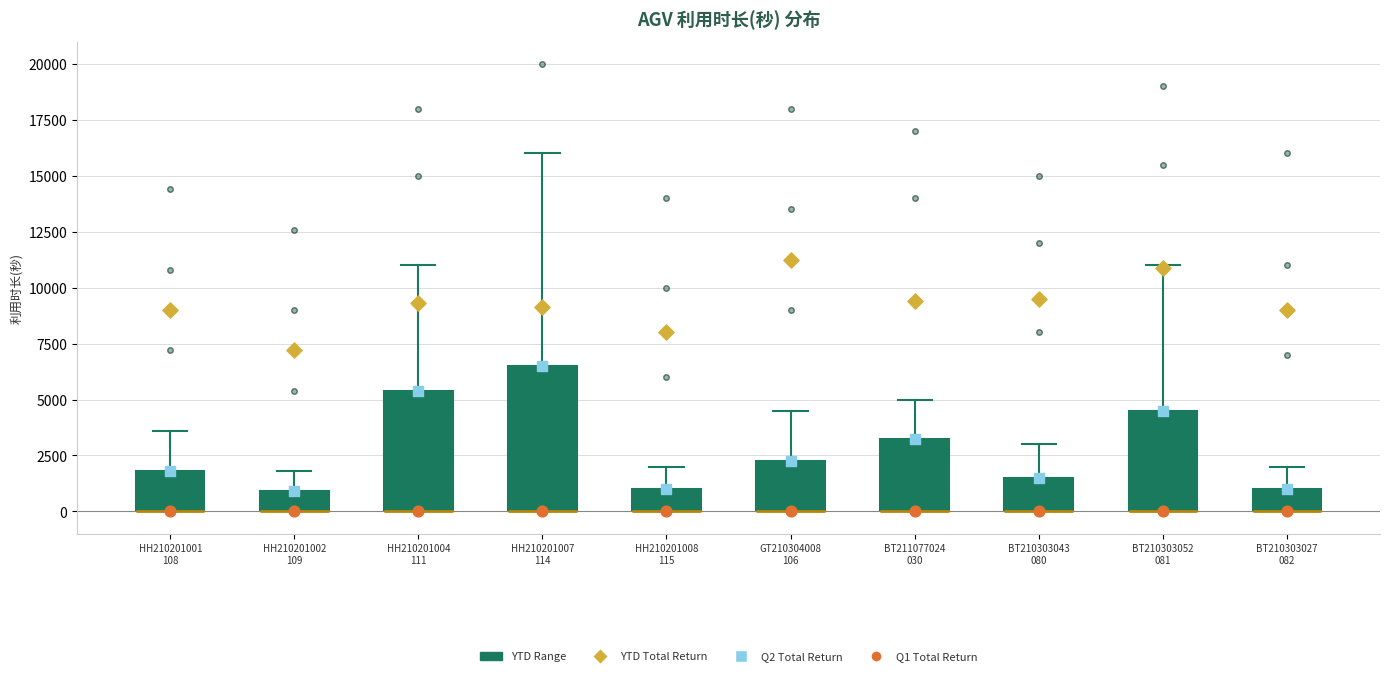

Comparing the boxes themselves (not the whiskers), which one is the tallest?

HH210201007 114